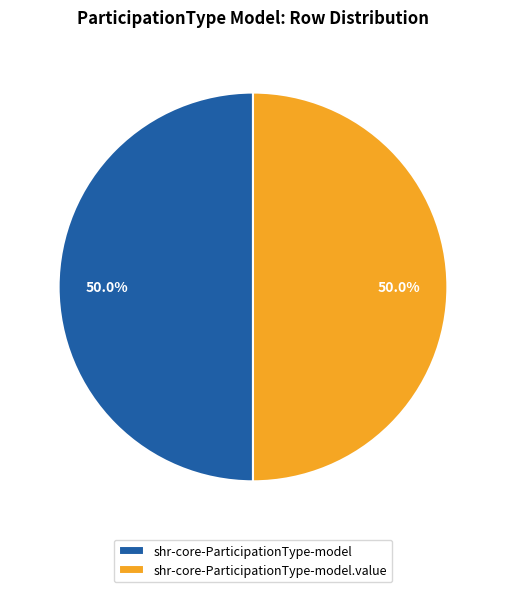

To the nearest percent, what is the average slice percentage?

50%